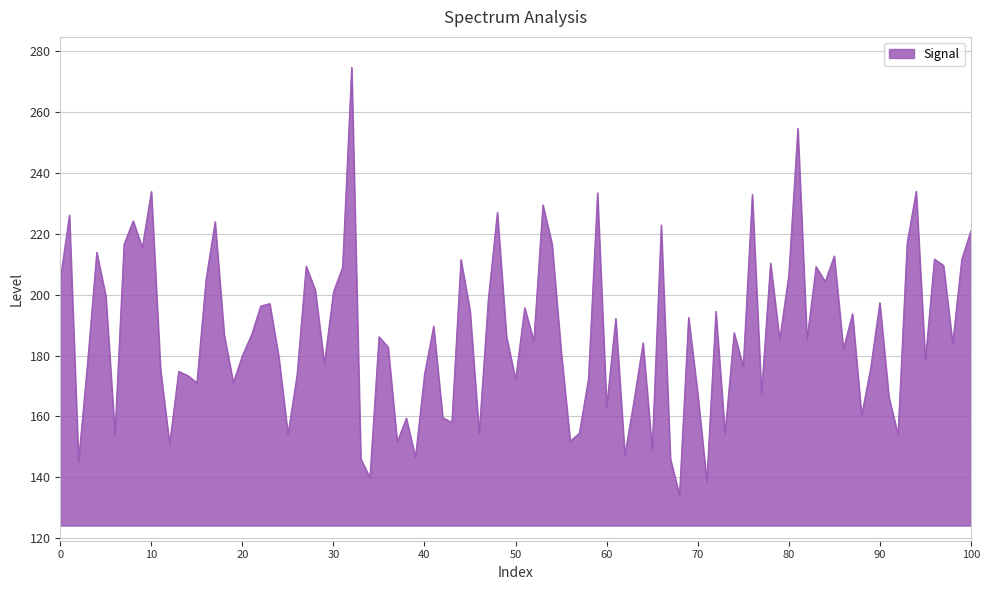

What is the greatest value displayed?

274.8